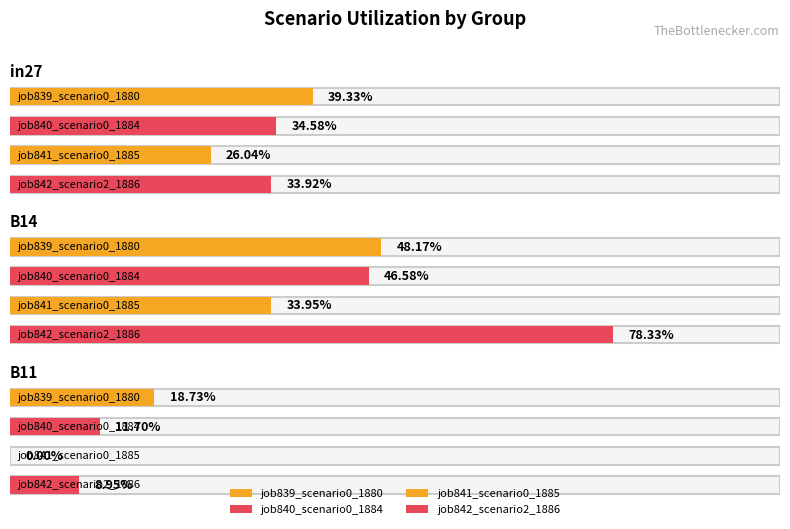

What is the label of the 1st bar from the left?

in27